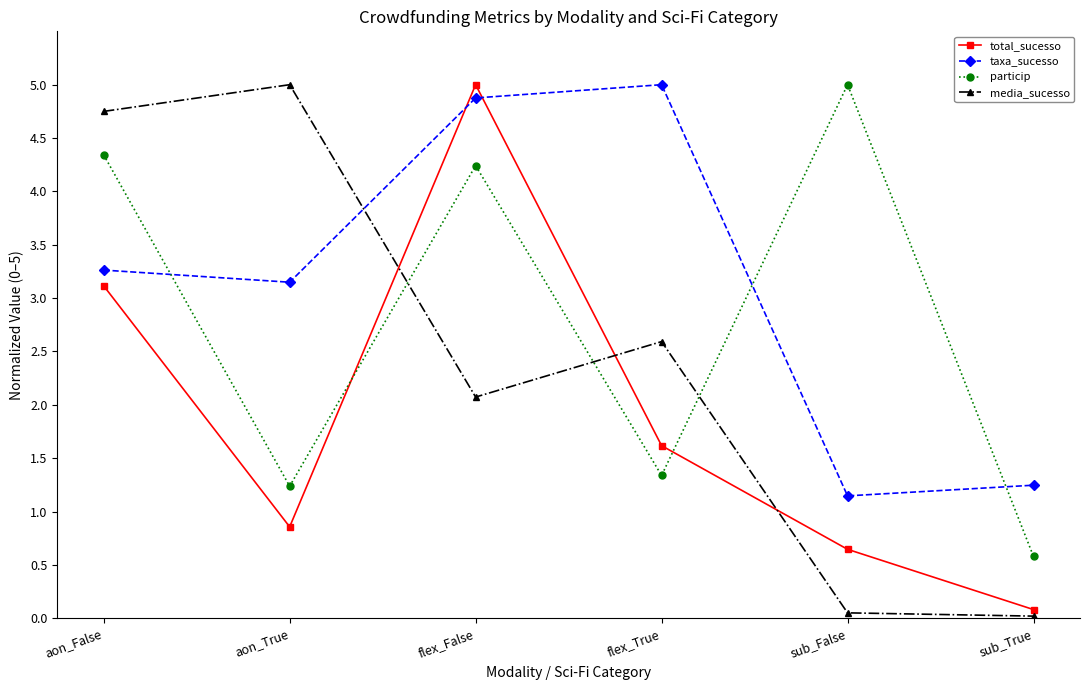

True or false: total_sucesso has a value of 1.5 at aon_True.

False